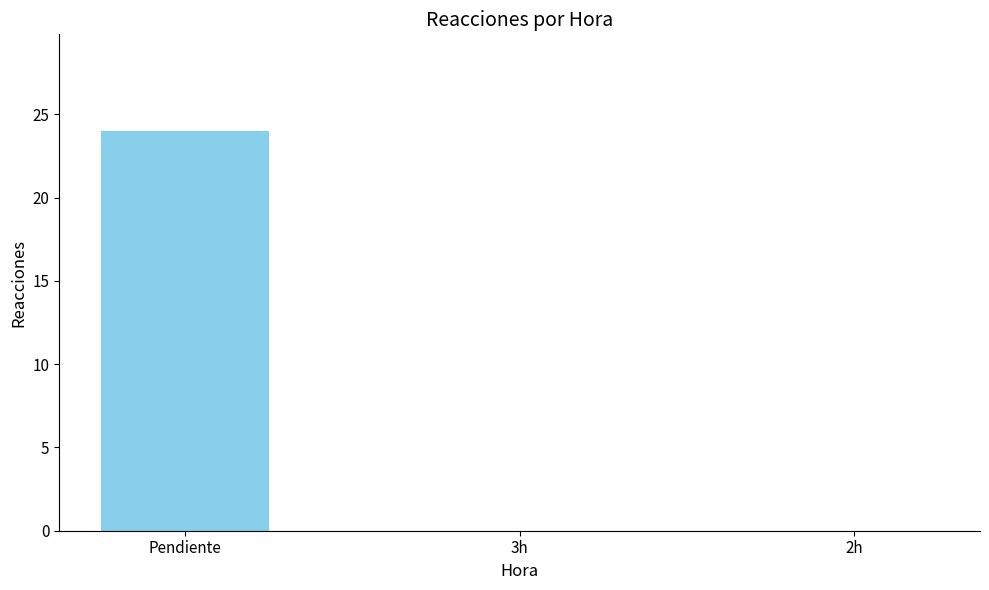

The value at 2h is 0. True or false?

True